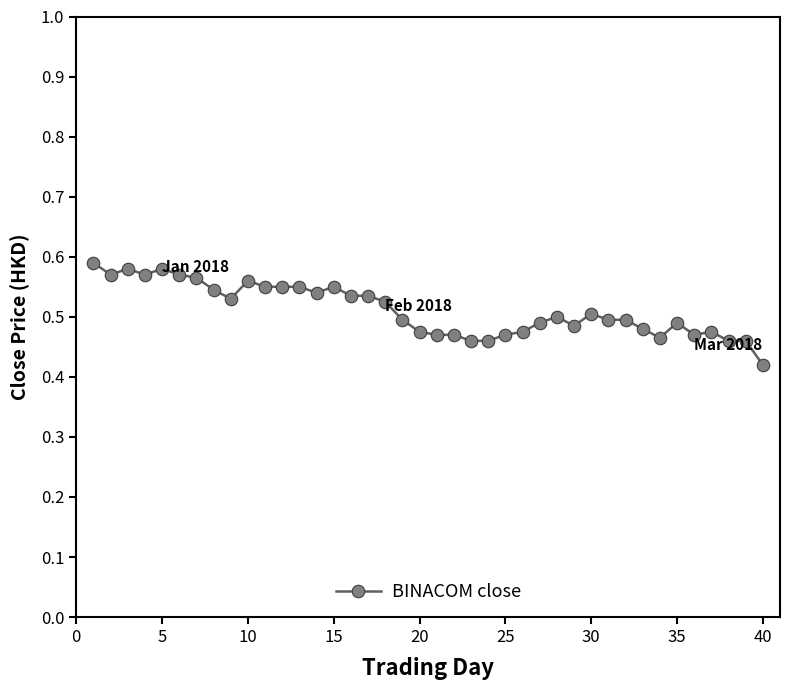

True or false: the data has more than 1 interior local peaks.

True